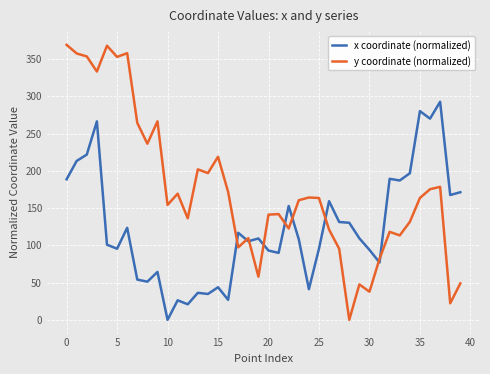

How many positive values does the x coordinate (normalized) series have?

39